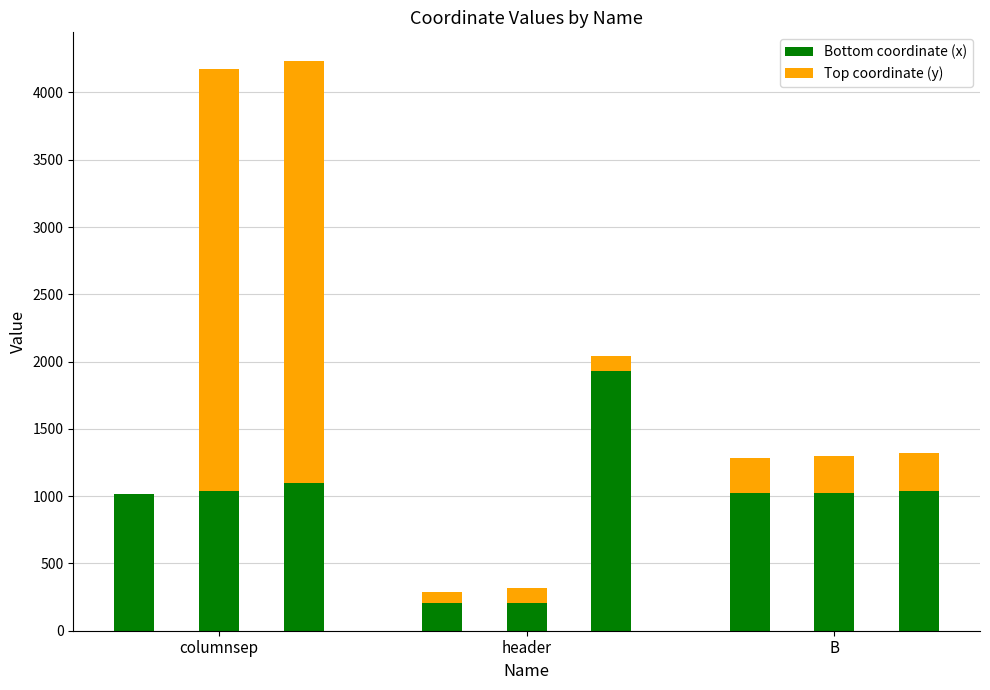

Read the Bottom (ul_x) value at columnsep, to the nearest 50.

1000